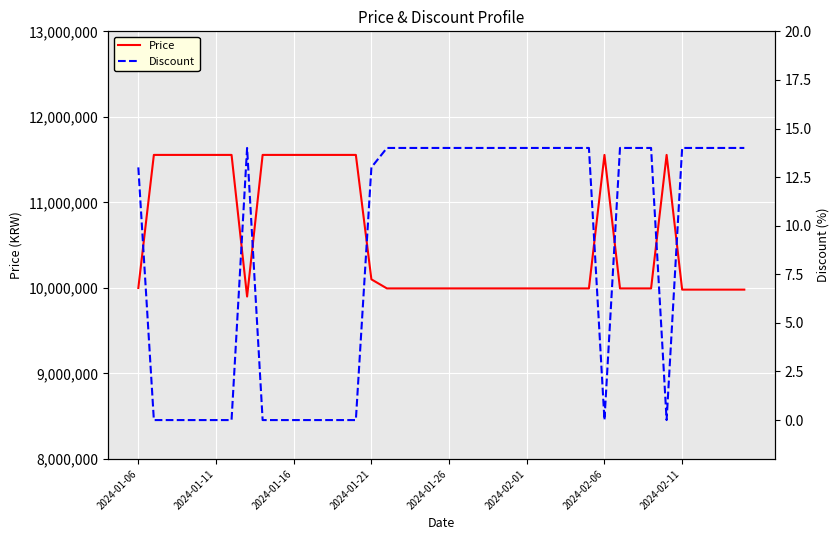

How many lines are shown in the chart?

2